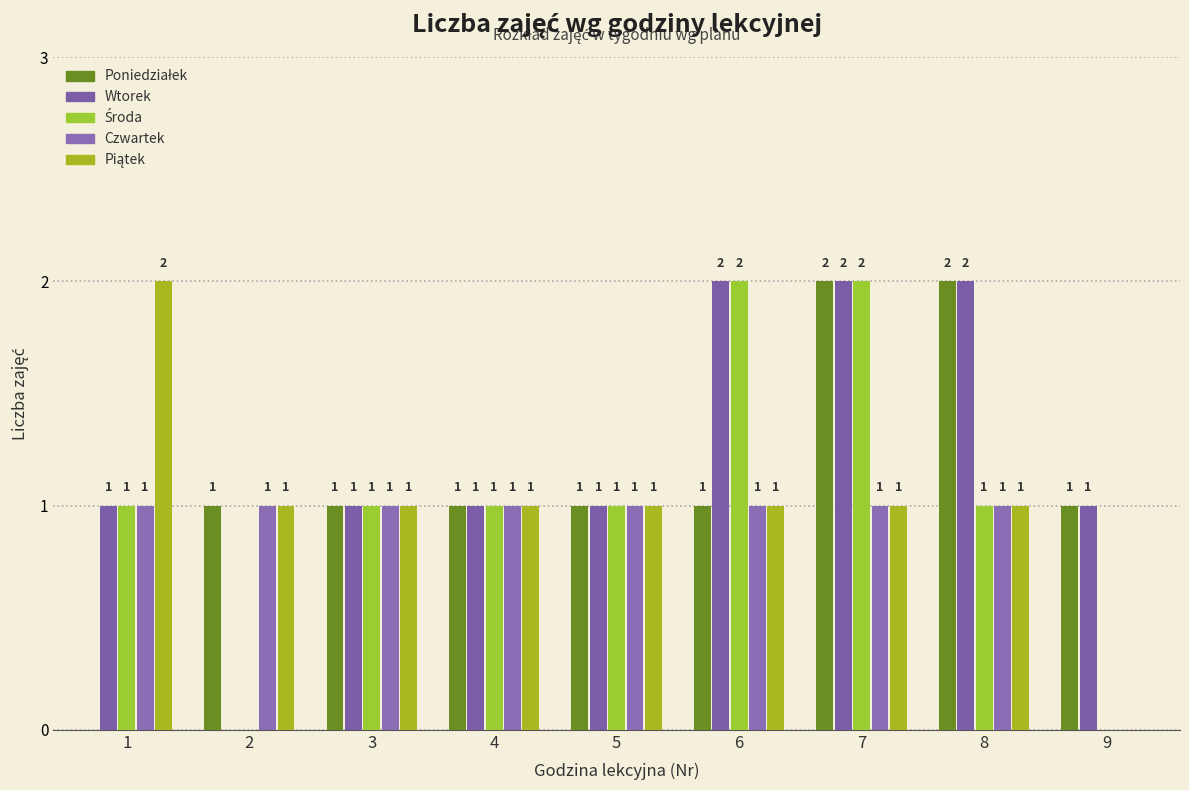

Rank the categories by Poniedziałek value from lowest to highest.

1, 2, 3, 4, 5, 6, 9, 7, 8